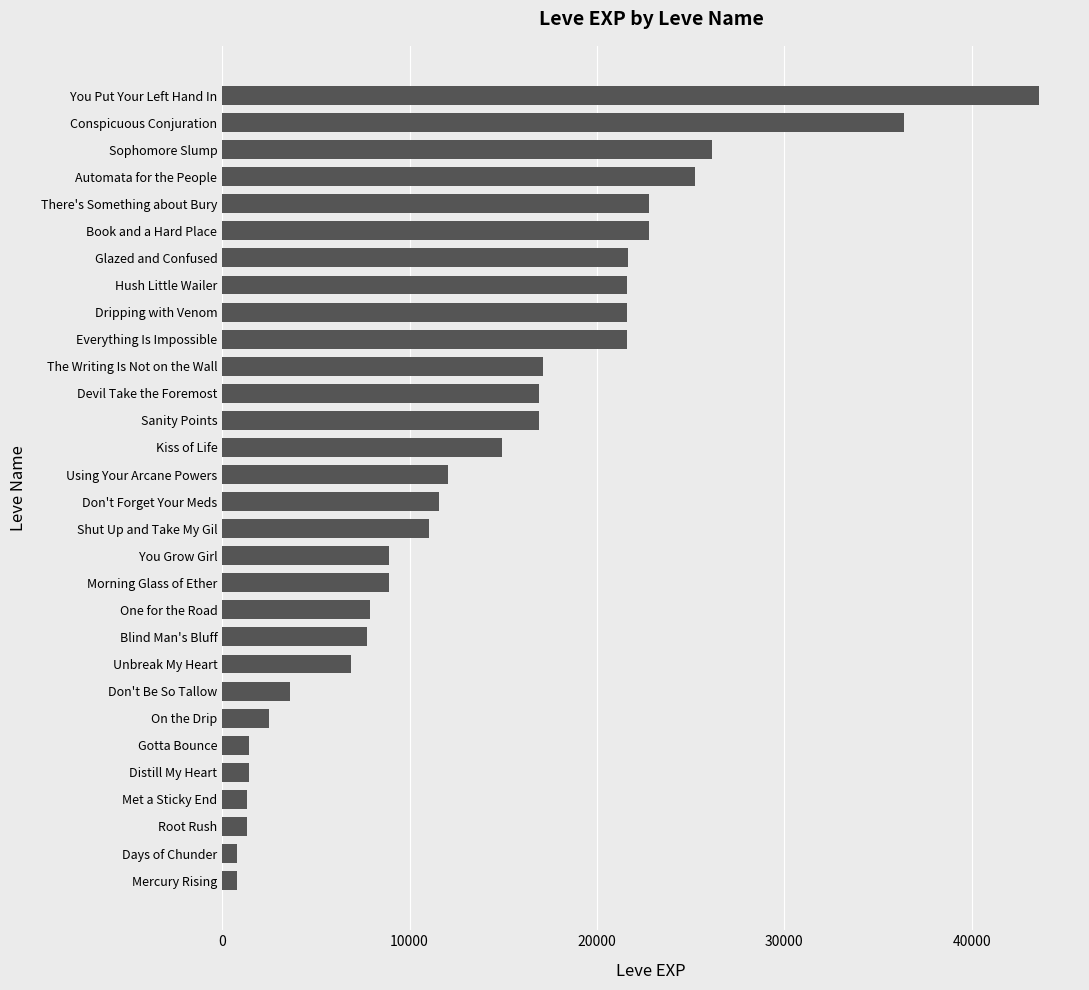

Is it true that the value at Everything Is Impossible is 9743?

False